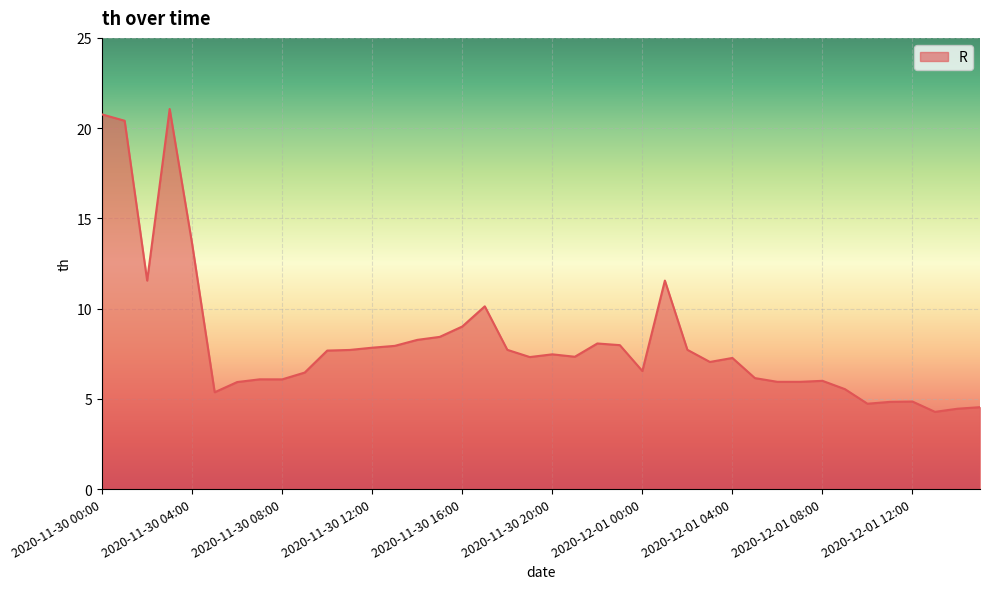

What is the difference between the maximum and minimum values?

16.8